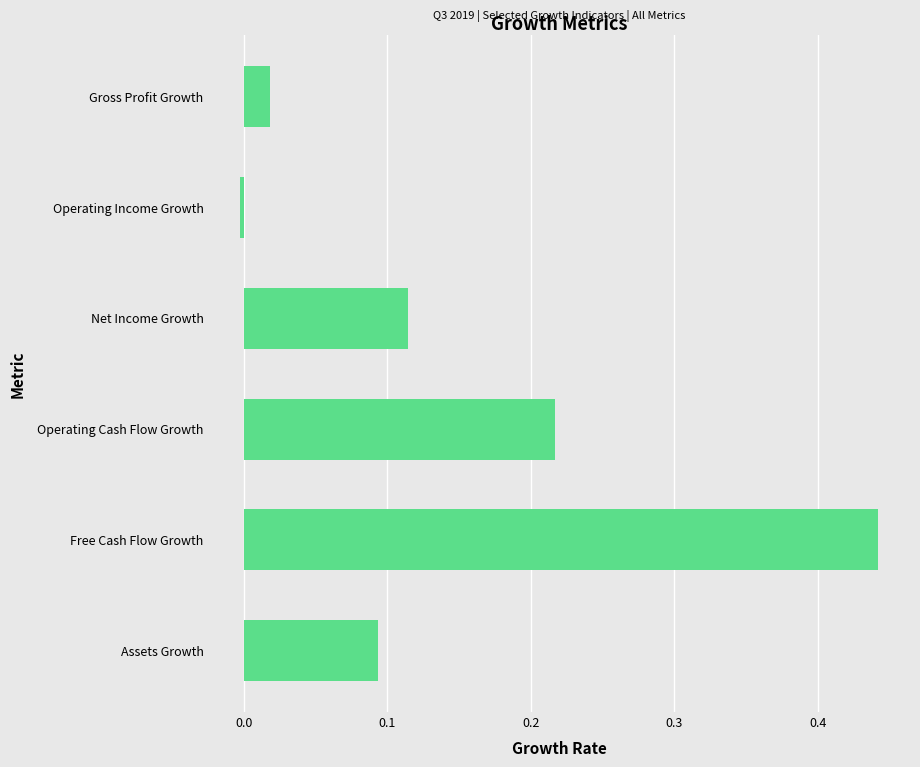

How many positive values are there?

5